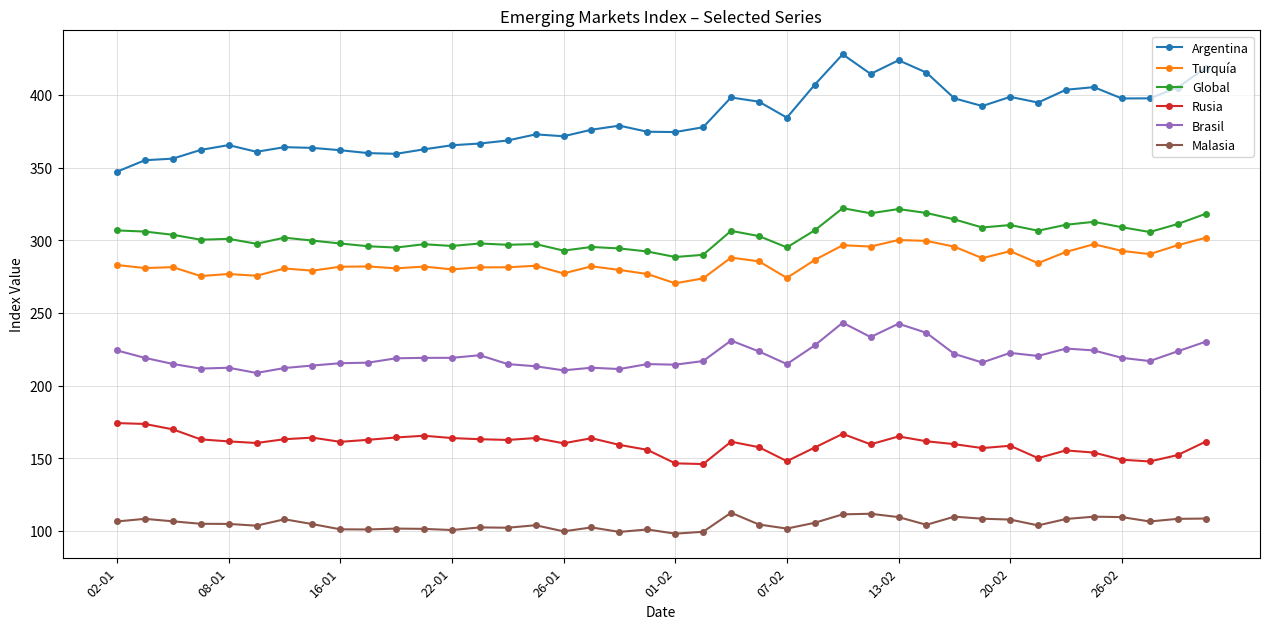

What is the sum of all Brasil values?

8807.0